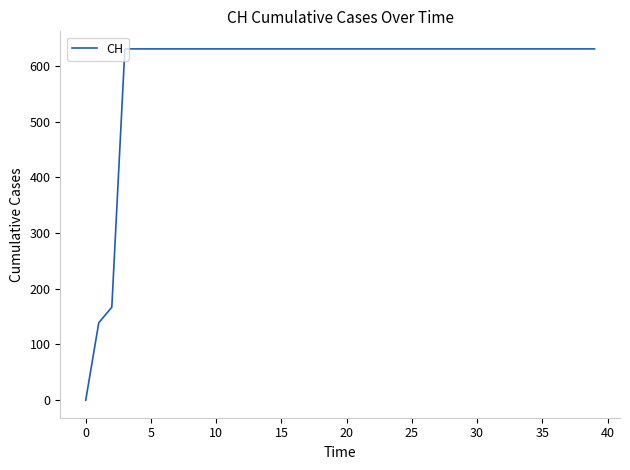

What is the difference between the maximum and minimum values?

631